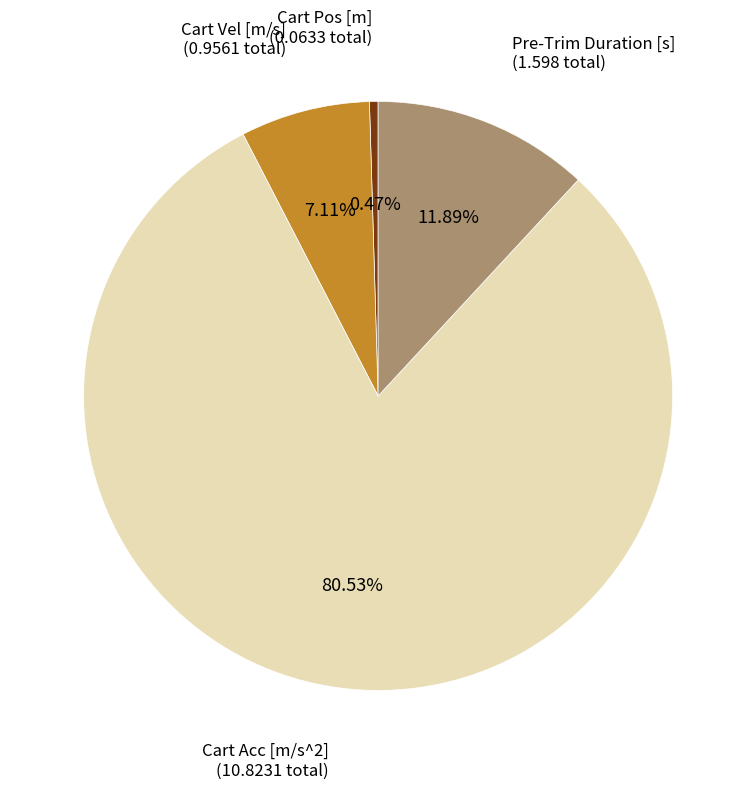

How many segments does this pie chart have?

4